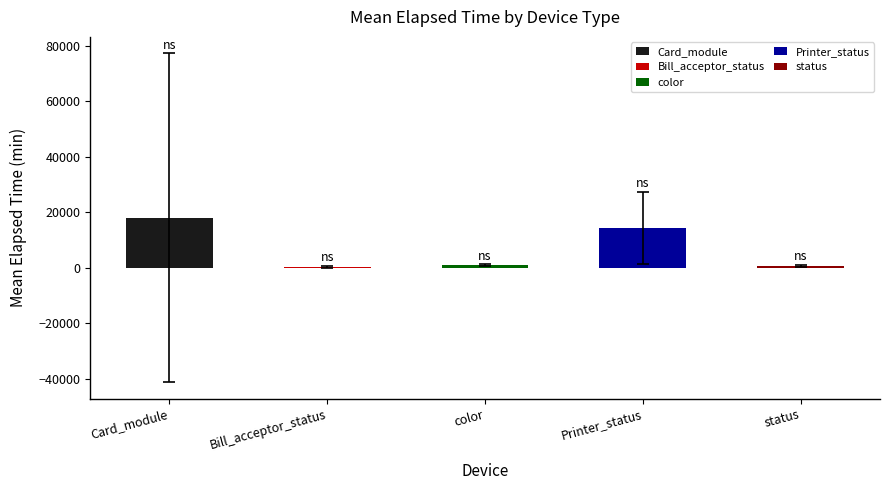

Between Card_module and status, which is larger?

Card_module